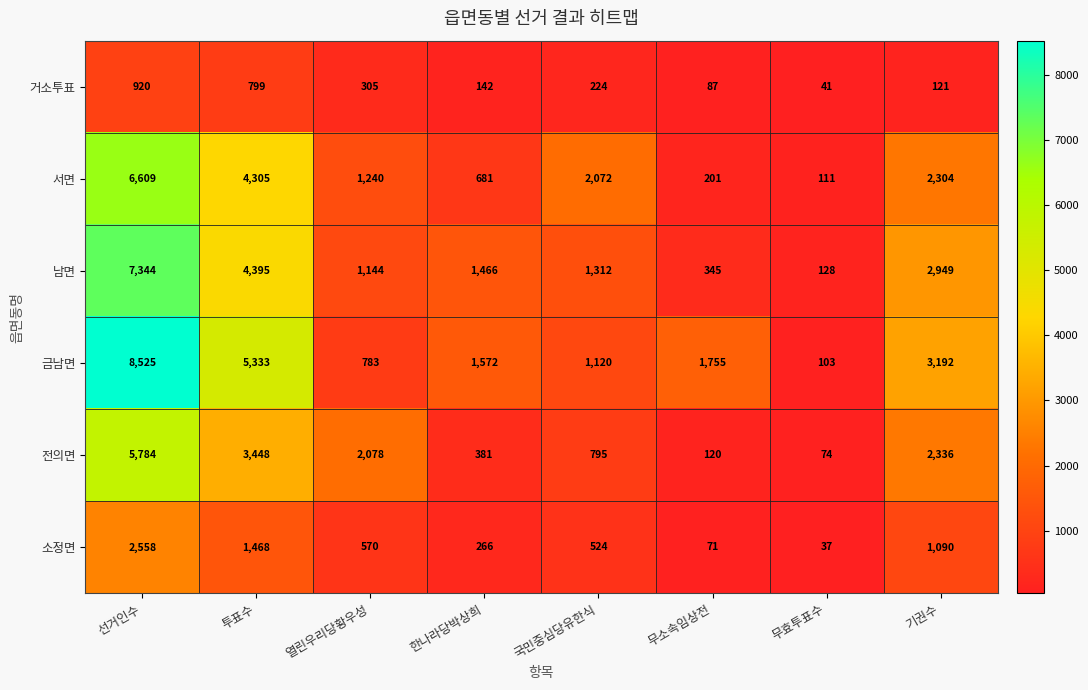

How many distinct data groups are displayed?

6